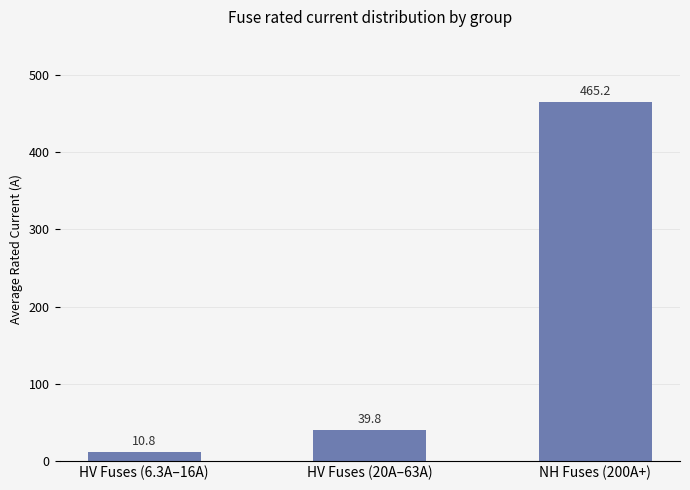

Reading right to left, extract all data points from this chart.

465.2	39.8	10.8